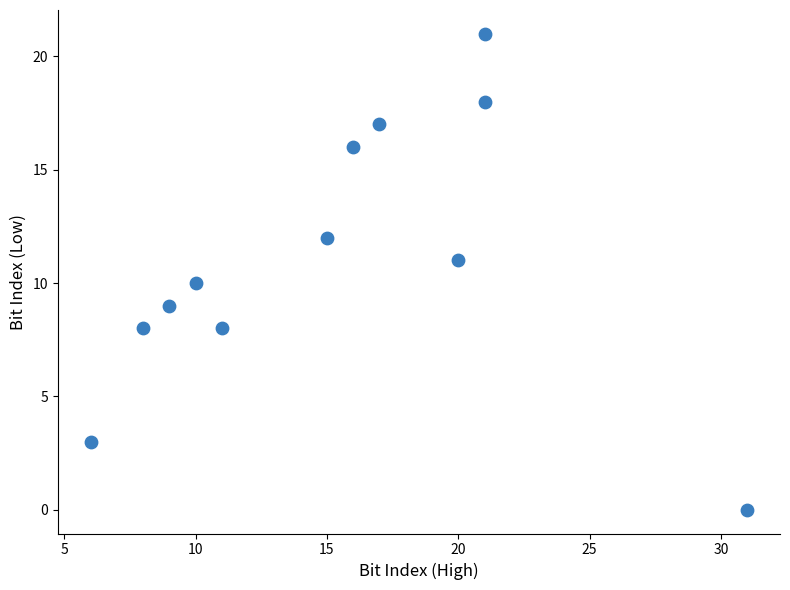

What is the average X value?

15